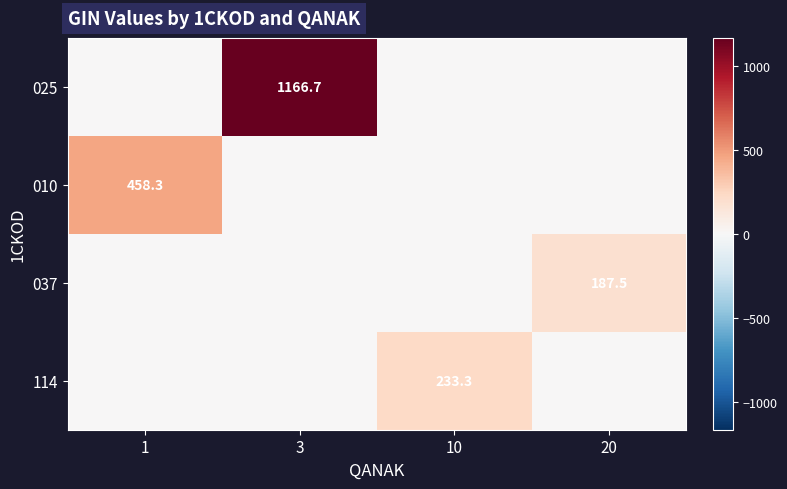

True or false: 037 has a value of 278.9 at 20.

False